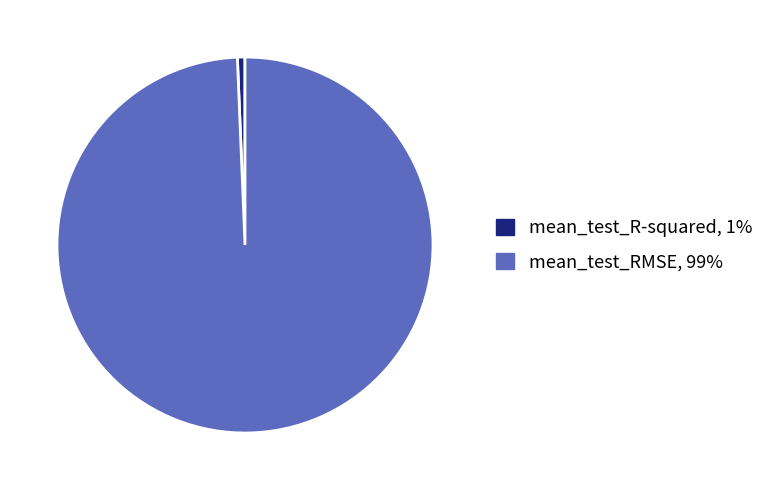

Combined, do mean_test_R-squared and mean_test_RMSE account for over 50%?

Yes